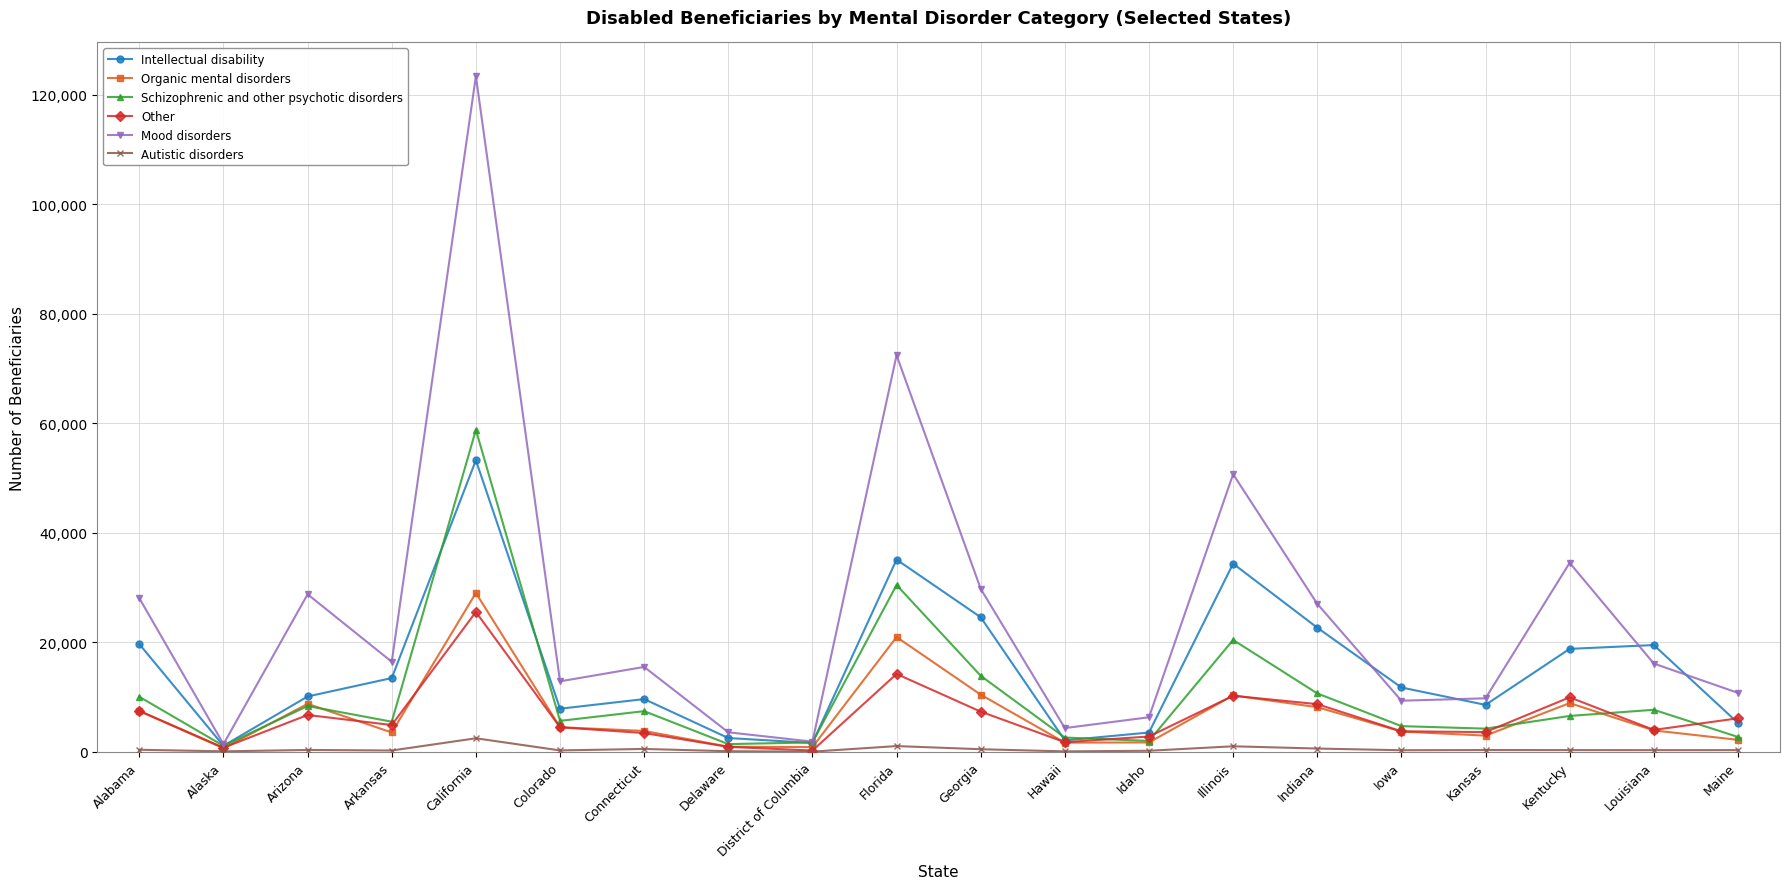

The value of Intellectual disability at California is 53232. True or false?

True